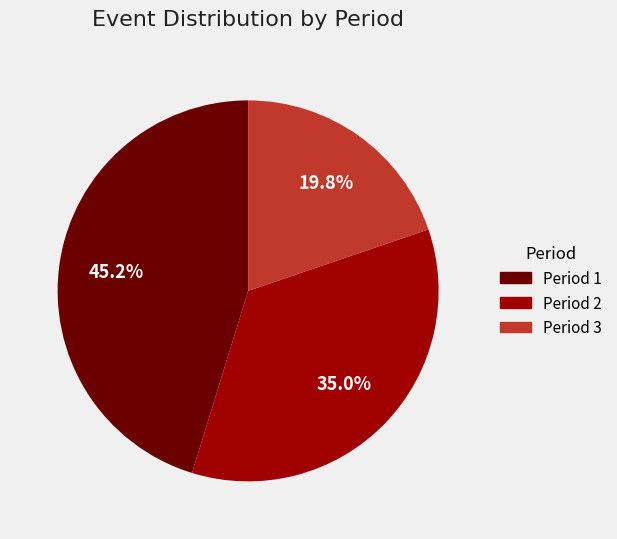

To the nearest percent, what portion does Period 2 represent?

35%